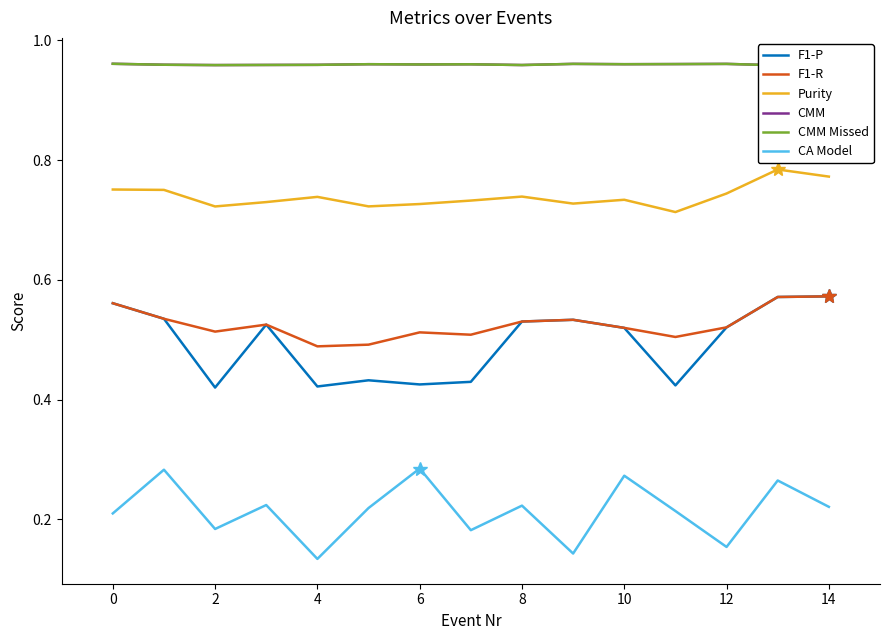

True or false: F1-P and CMM intersect in this chart.

False